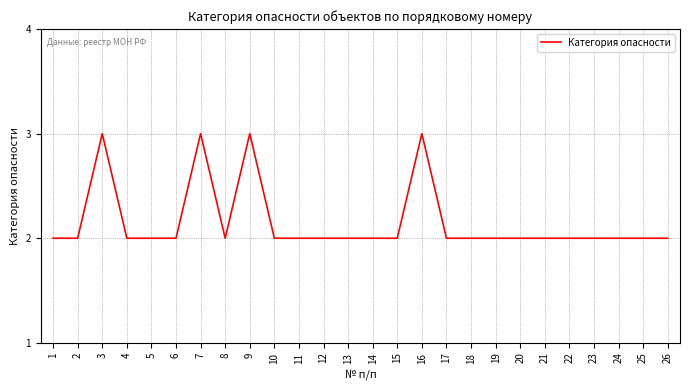

What is the difference between the maximum and minimum values?

1